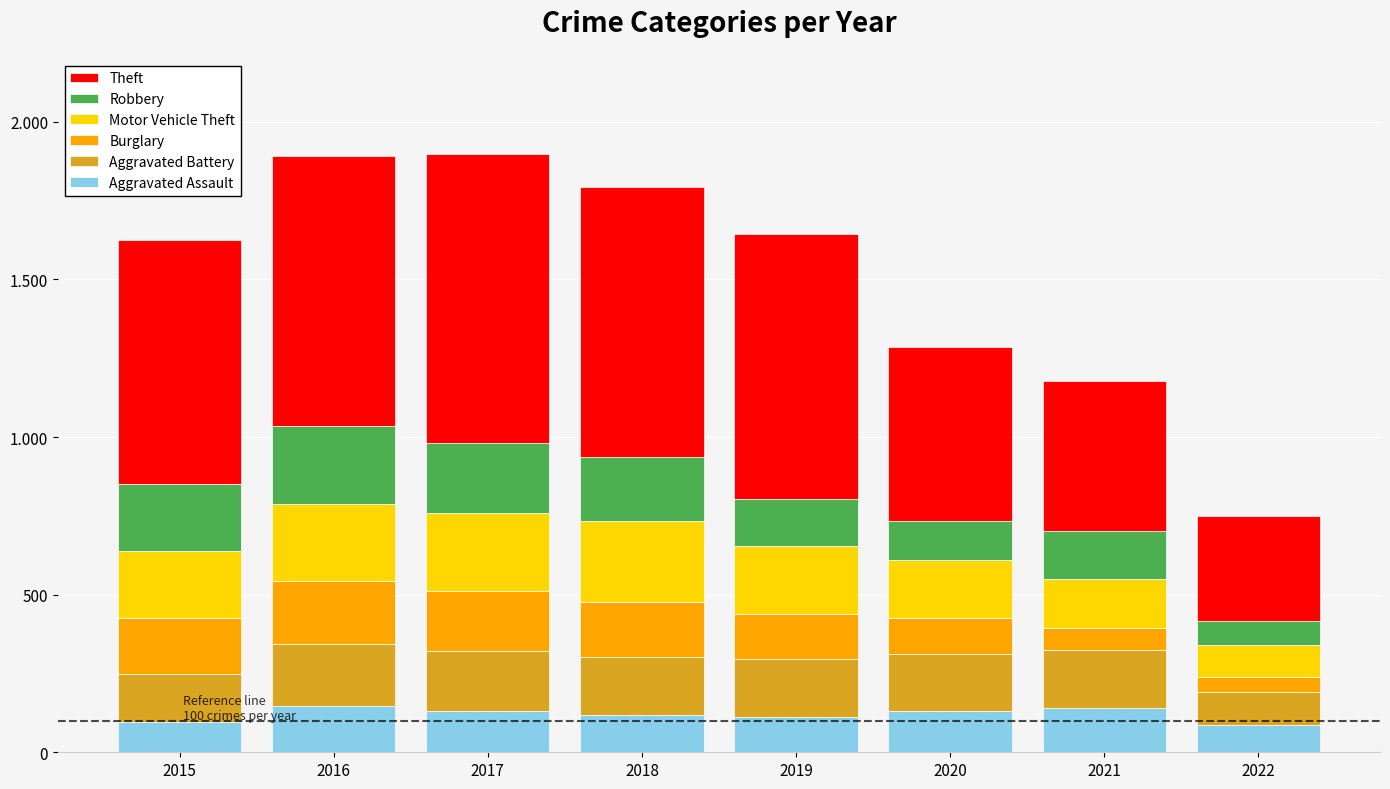

Are the bars horizontal?

No